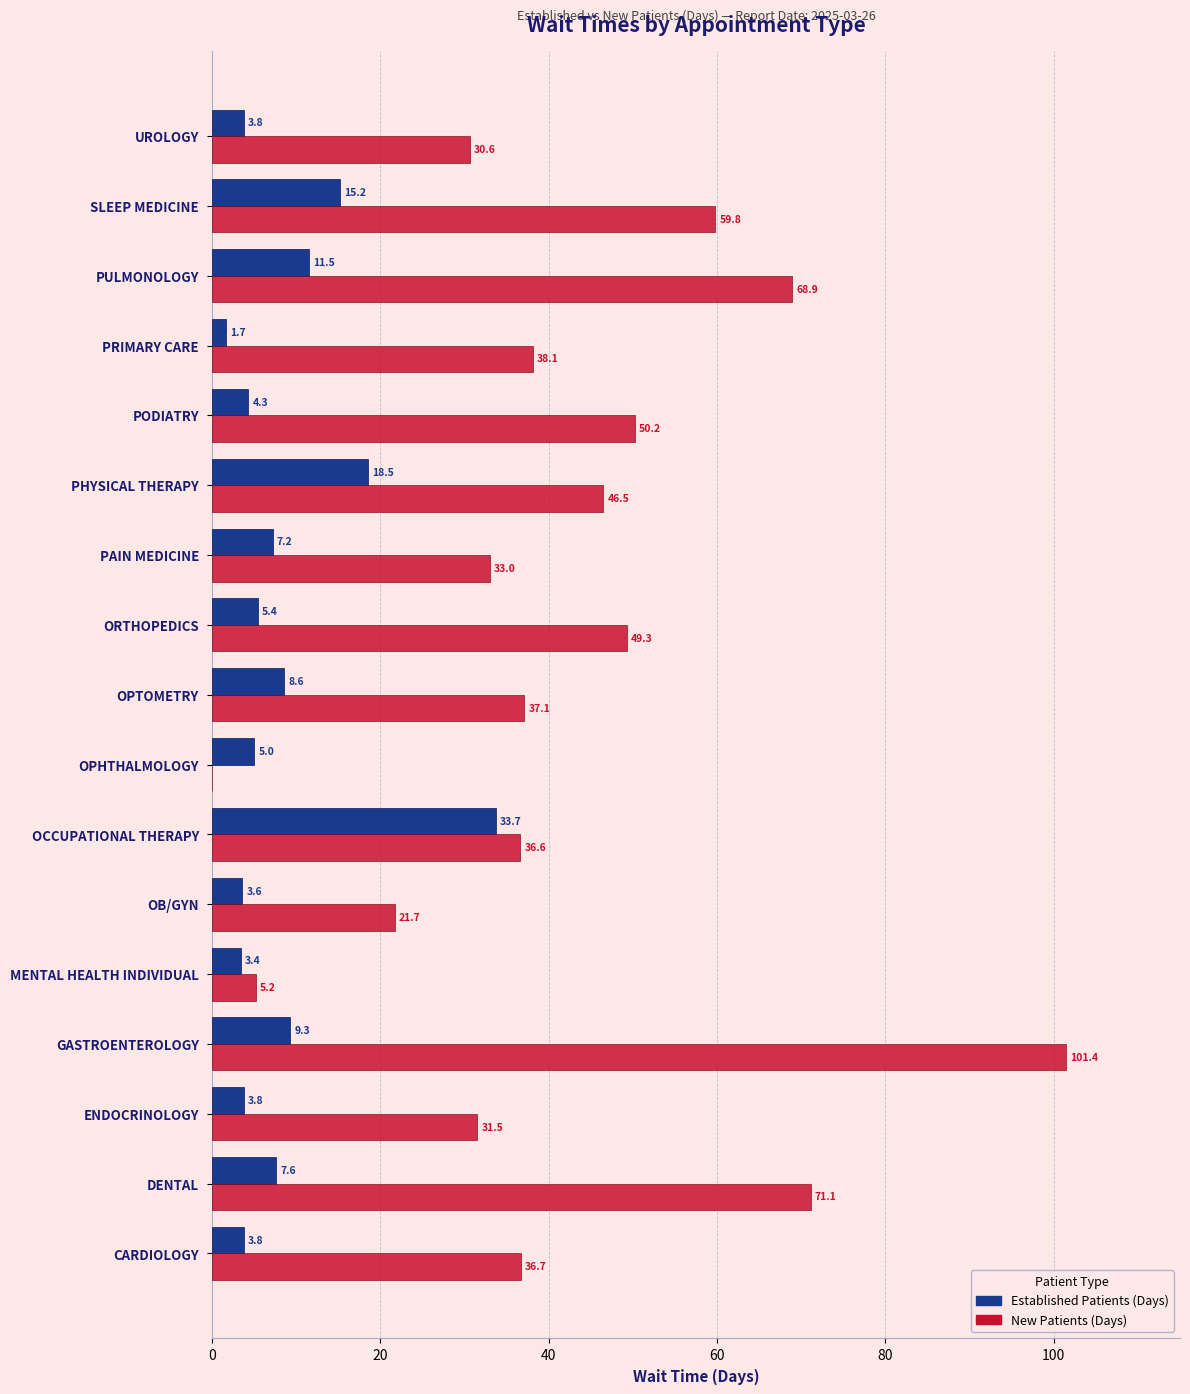

How many categories are shown in the chart?

17